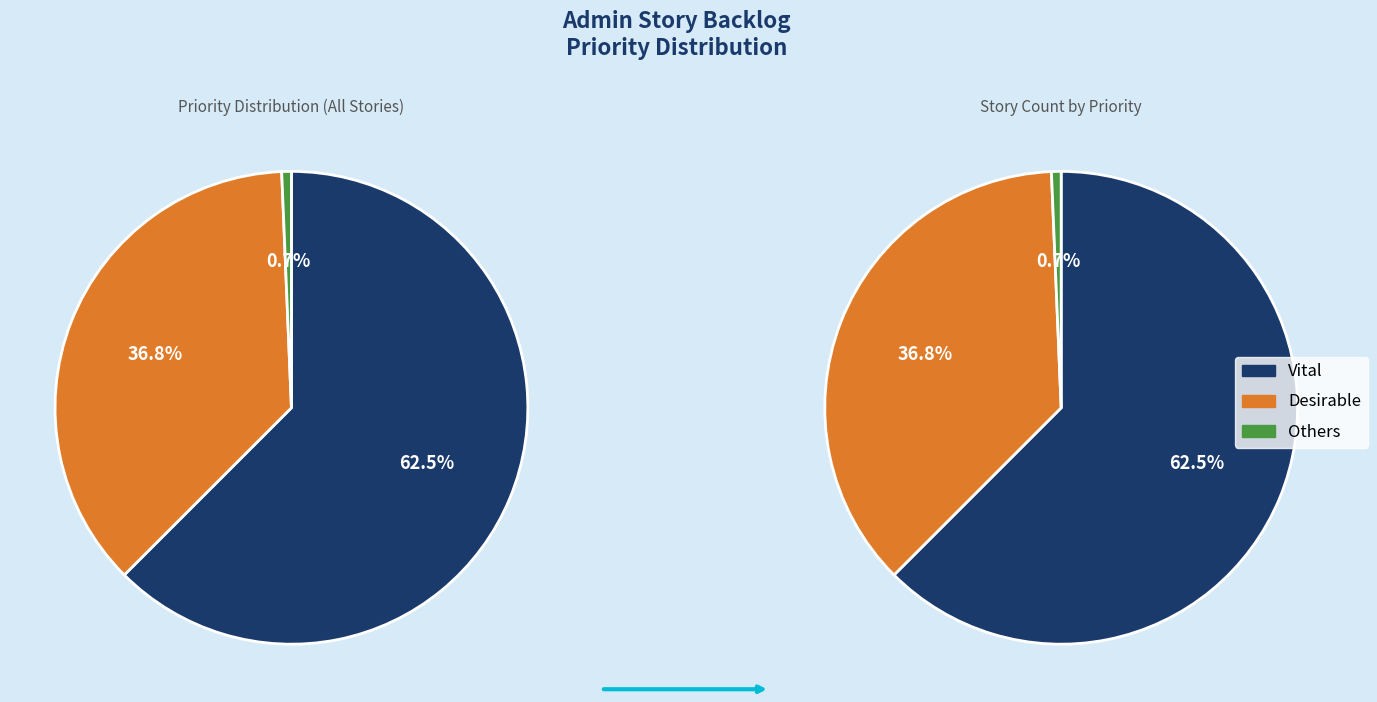

Is it true that Desirable is 5% of the pie?

False